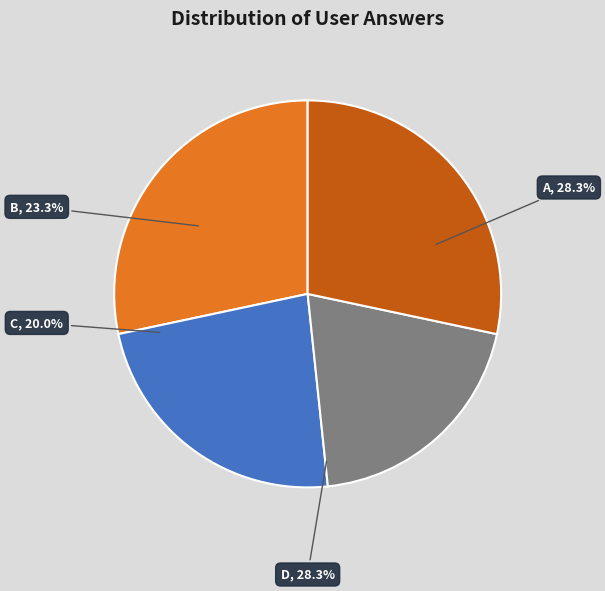

Is the sum of d and a greater than half?

Yes